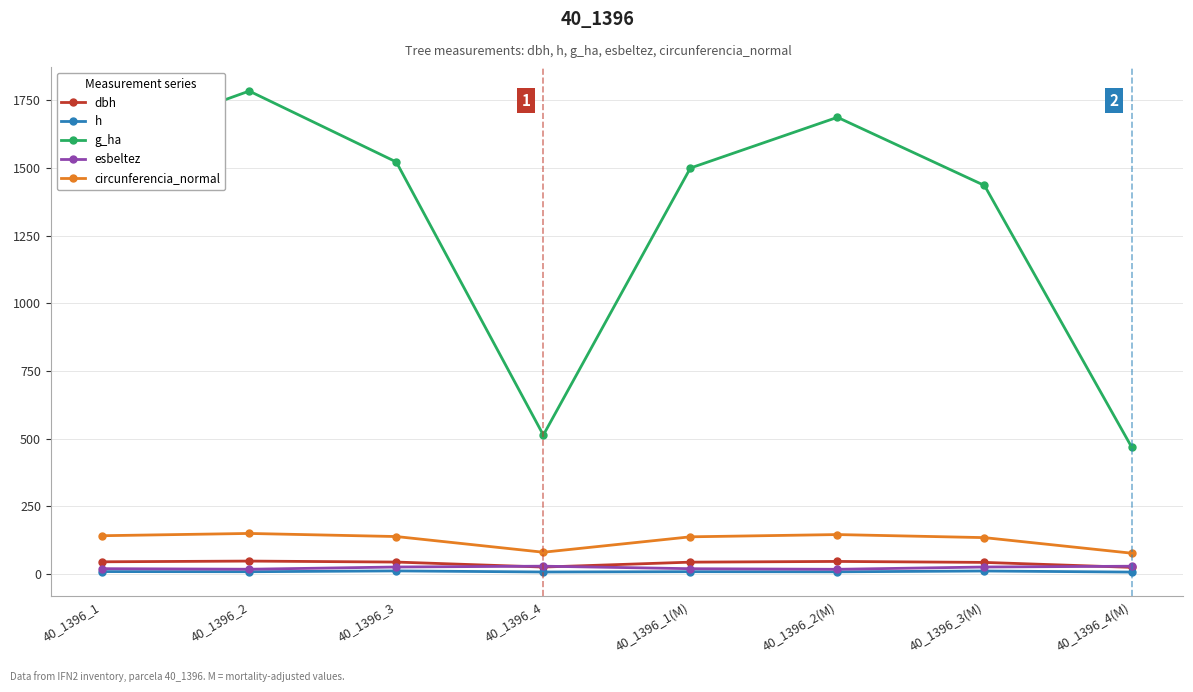

What is the smallest value displayed?

7.0